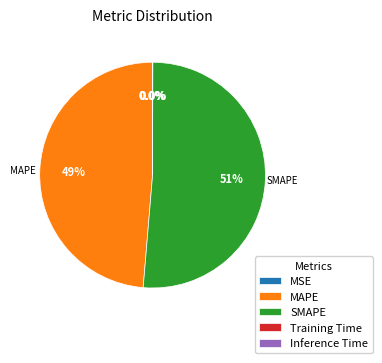

Which category has the biggest portion of the pie?

SMAPE